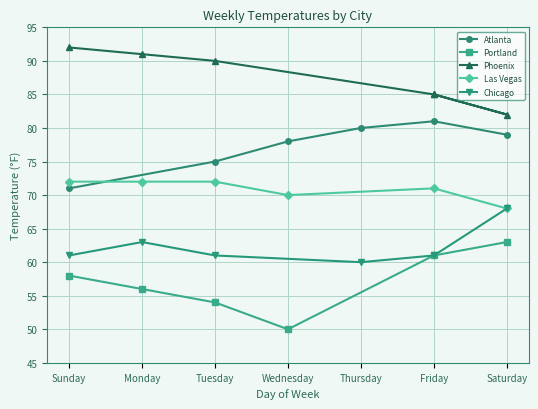

What are all the series names shown in the legend?

Atlanta, Portland, Phoenix, Las Vegas, Chicago